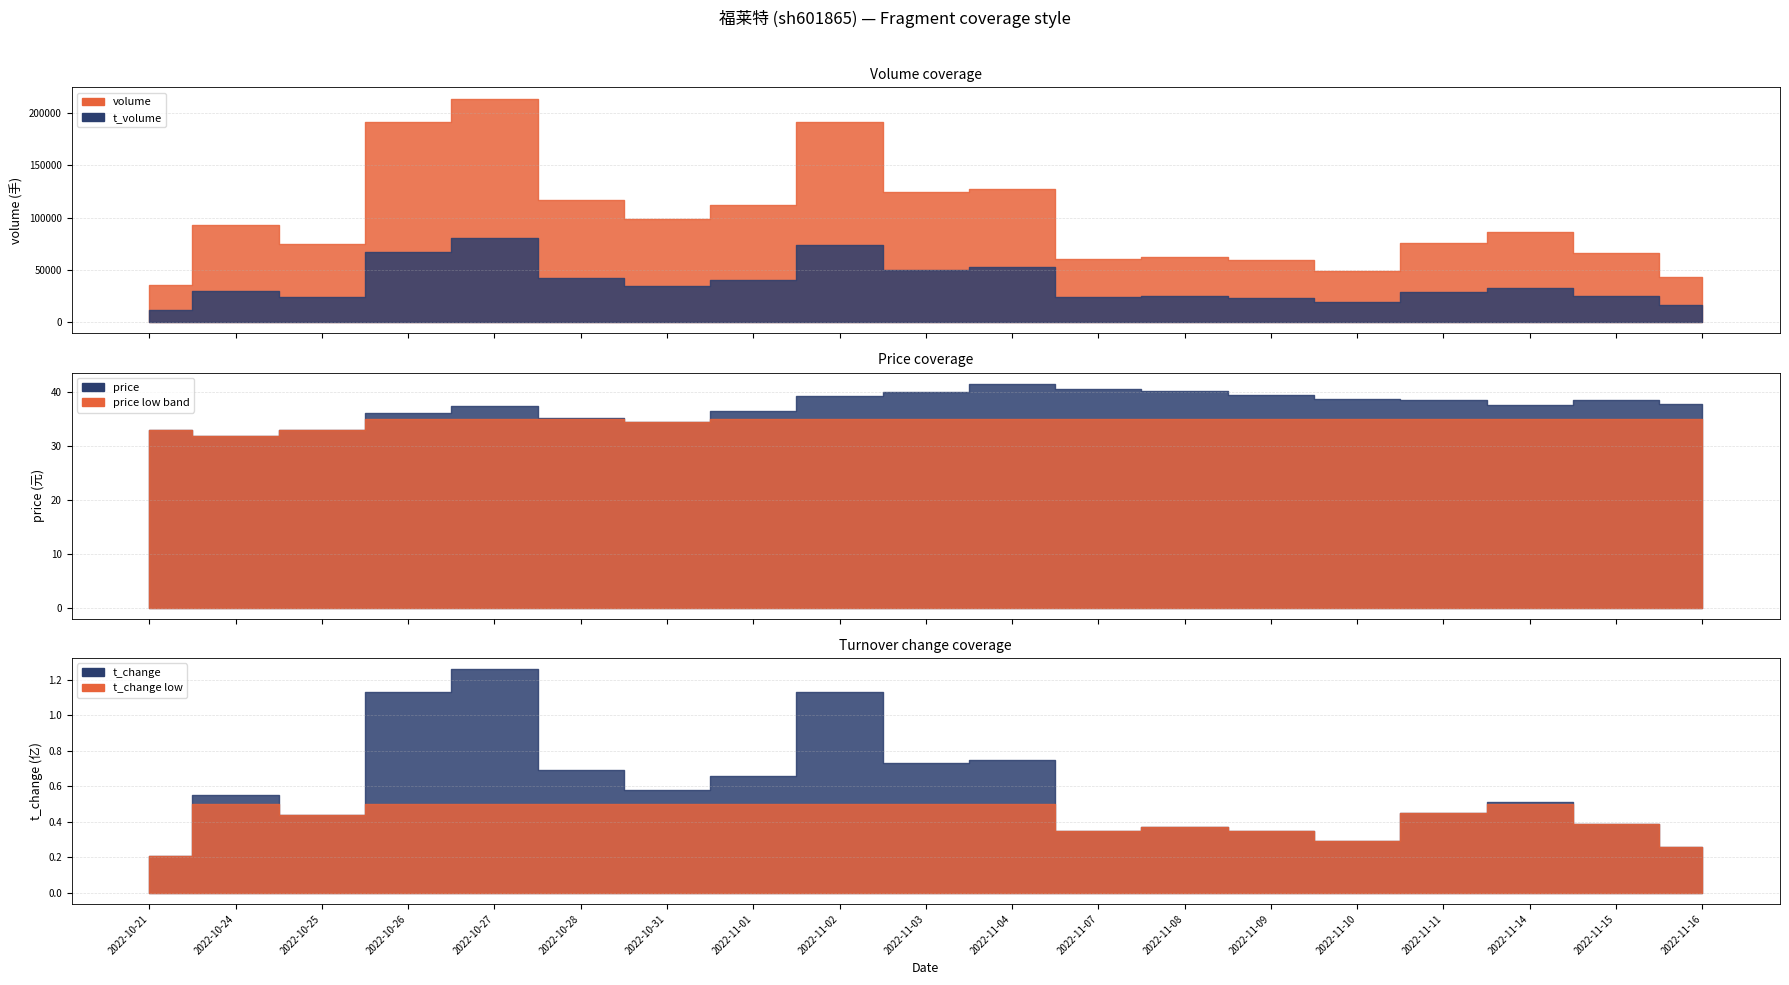

How many data points in price are less than 37?

7